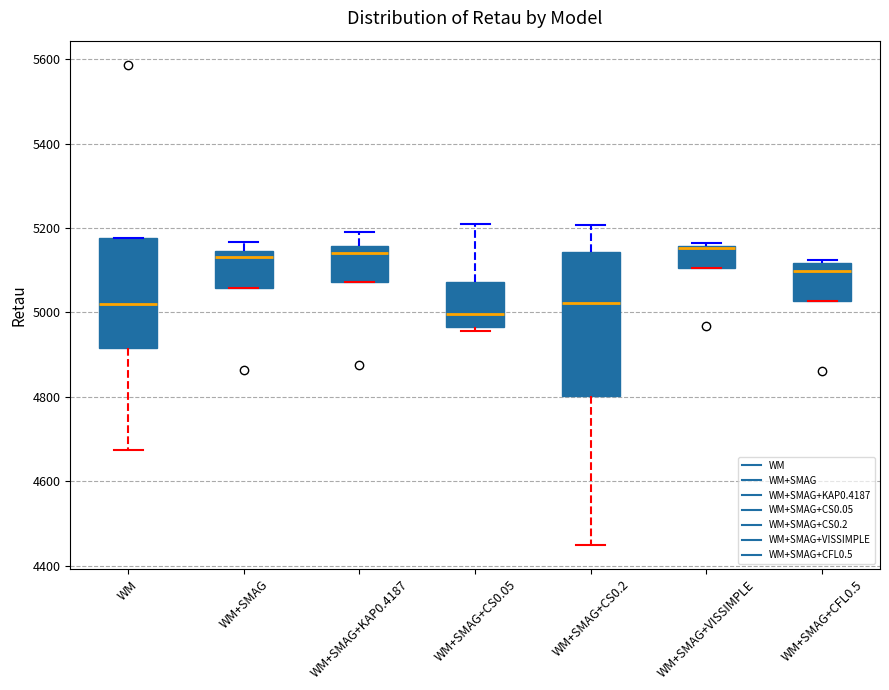

Where is the lower edge of the box for WM+SMAG+KAP0.4187 on the y-axis? The values are not printed on the chart, so give them approximately, as read against the axis.

5080